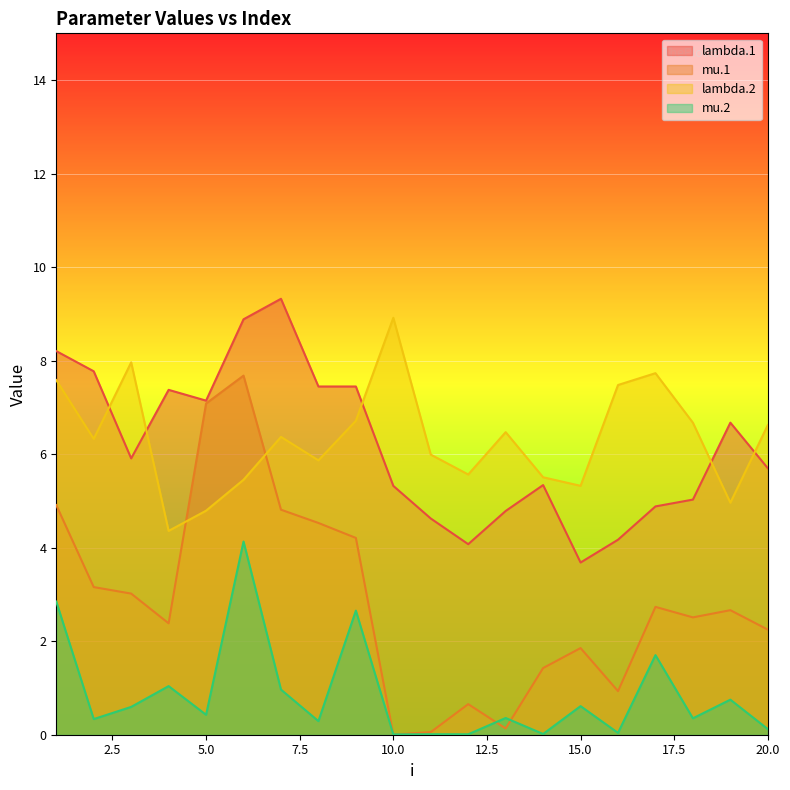

At which label is lambda.1 closest to 6?

3